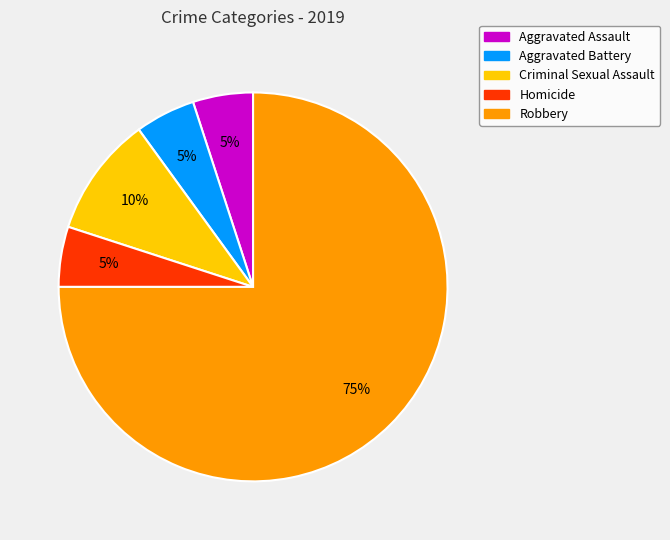

To the nearest percent, what portion does Robbery represent?

75%